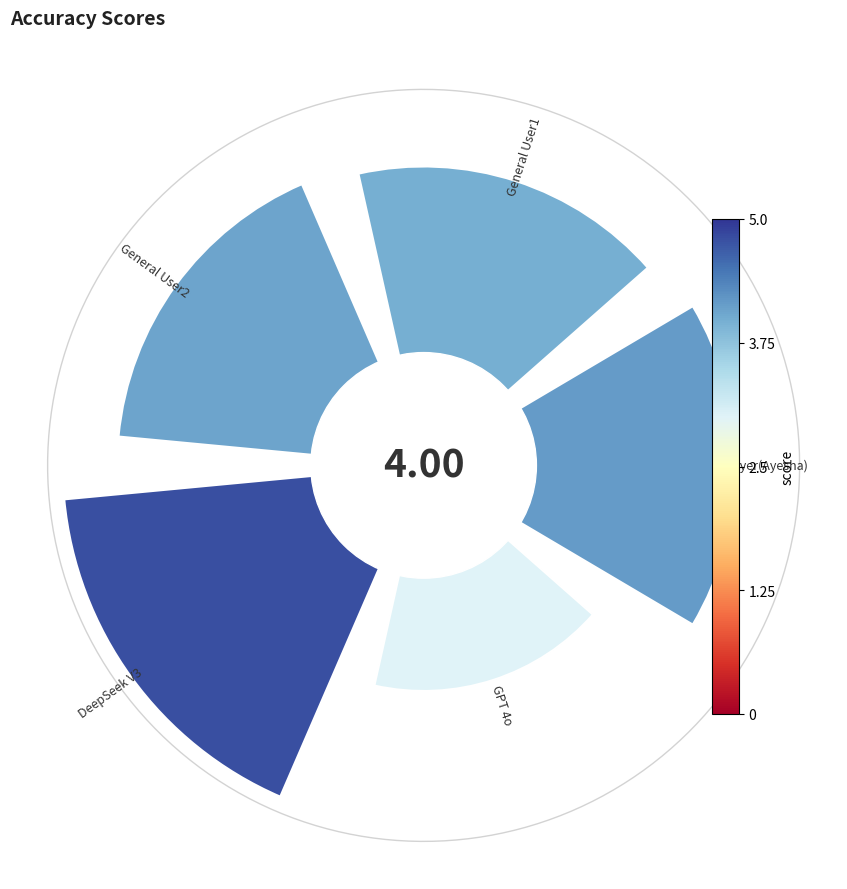

Which slice is the smallest?

GPT 4o